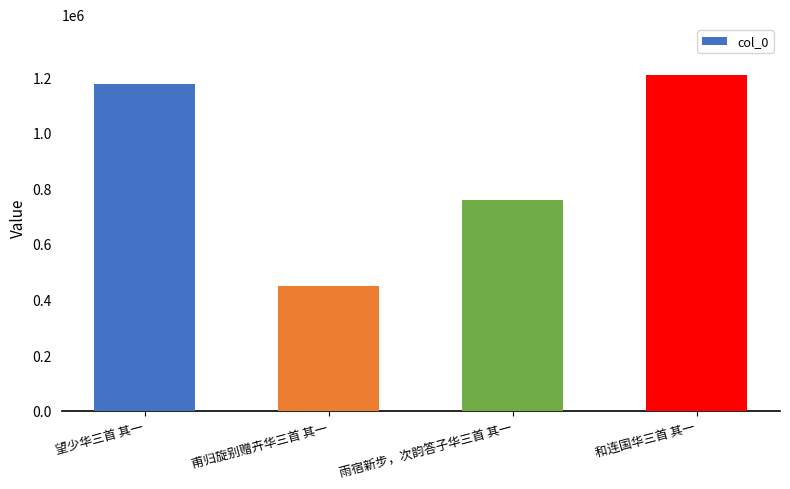

Reading right to left, list all the values displayed in this chart.

和连国华三首 其一=1209527	雨宿新步，次韵答子华三首 其一=759952	甫归旋别赠卉华三首 其一=448146	望少华三首 其一=1174235